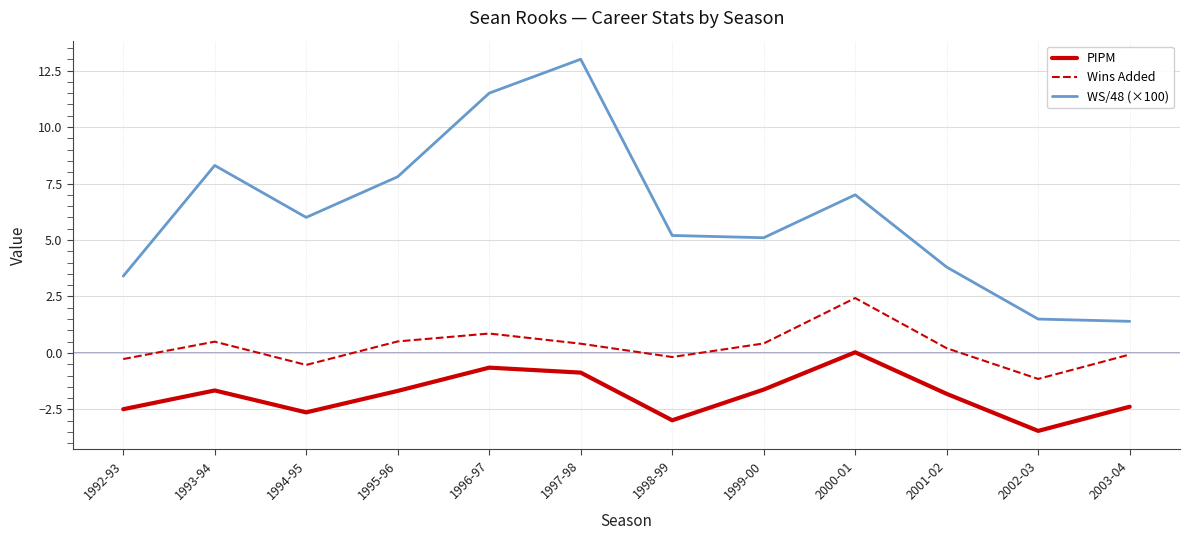

What is the greatest value displayed?

13.0